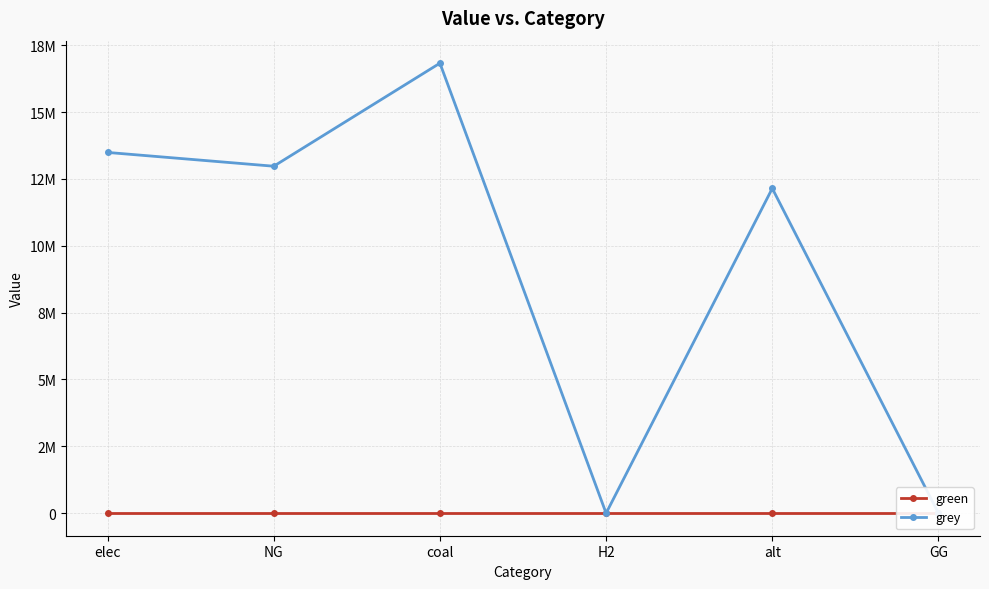

Reading left to right, what are all the values shown in this chart?

green: elec=0.0	NG=0.0	coal=0.0	H2=0.0	alt=0.0	GG=0.0
grey: elec=13488574.8	NG=12973263.0	coal=16826067.1	H2=0.0	alt=12144342.6	GG=0.0